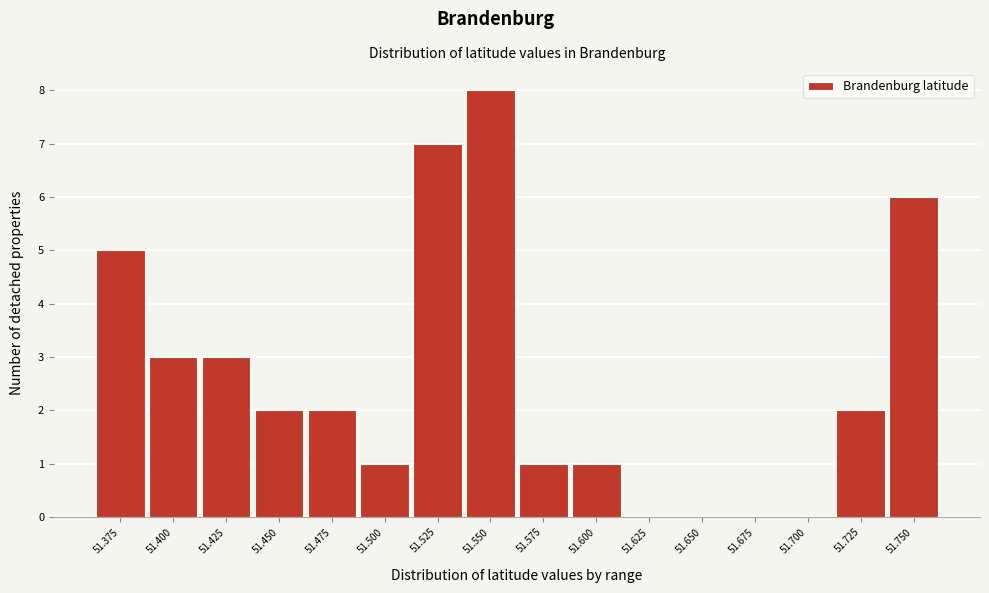

Reading left to right, what are all the values shown in this chart?

51.375=5	51.400=3	51.425=3	51.450=2	51.475=2	51.500=1	51.525=7	51.550=8	51.575=1	51.600=1	51.625=0	51.650=0	51.675=0	51.700=0	51.725=2	51.750=6